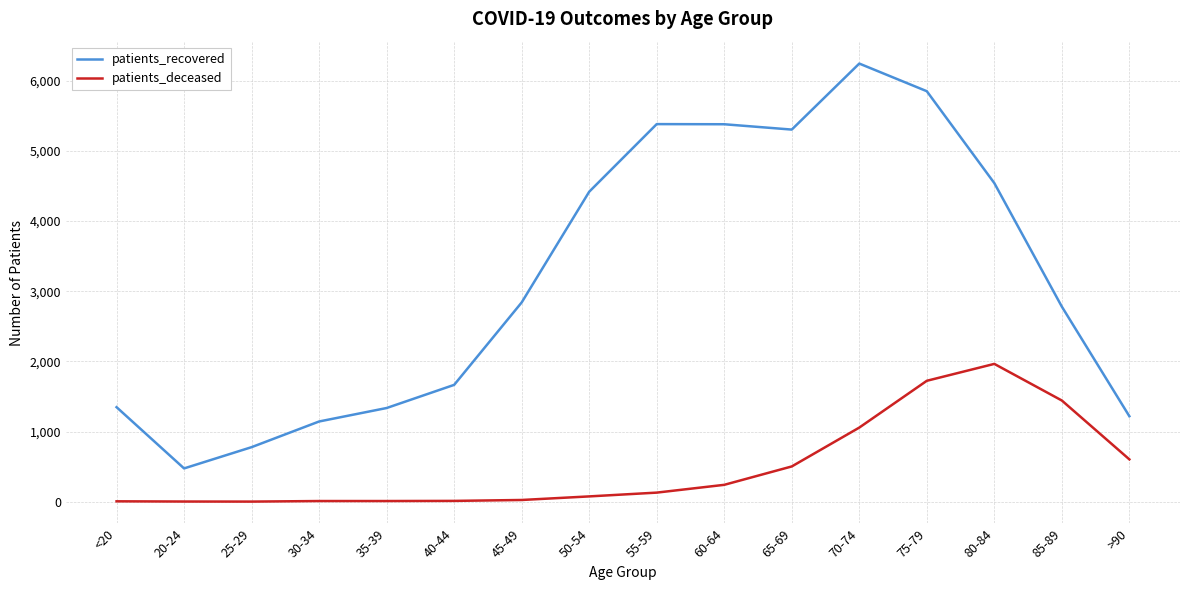

Which series has the largest total across all categories?

patients_recovered